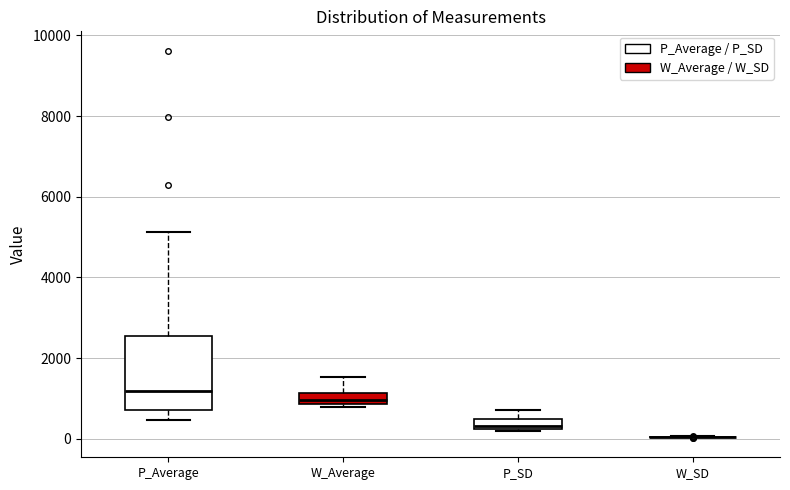

Where does the upper whisker of the box for P_Average end on the y-axis? The values are not printed on the chart, so give them approximately, as read against the axis.

5200